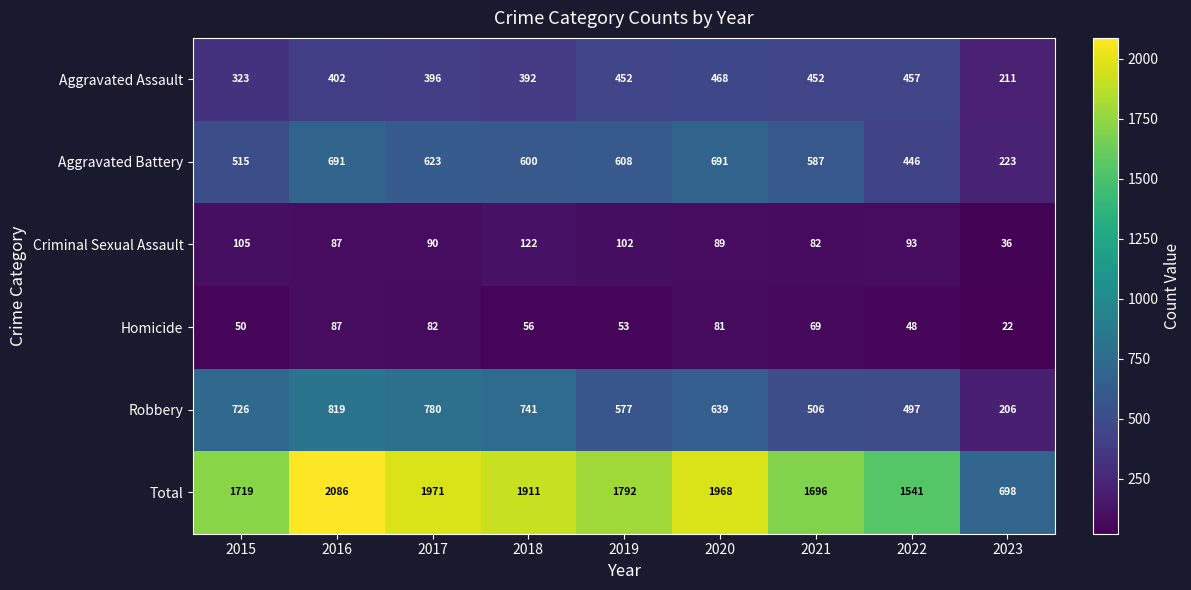

At which category is the sum across all series the highest?

2016